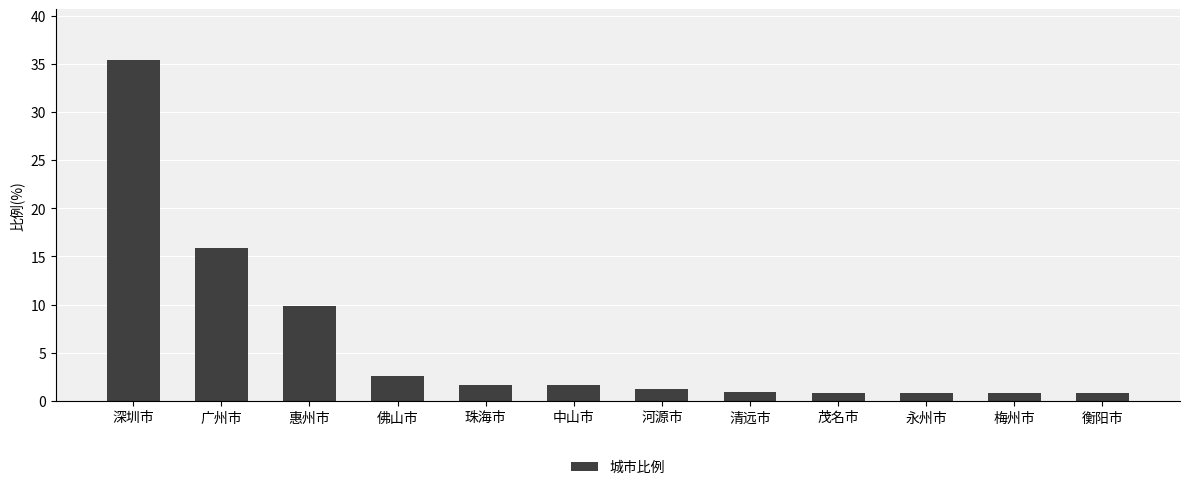

True or false: the data shows 0.7 at 佛山市.

False